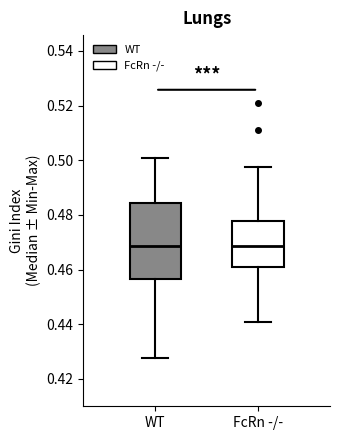

Reading left to right, transcribe this box plot: for each box, give where its median line is, the range the box spans, and where its two whiskers end, as read against the y-axis. The values are not printed on the chart, so give them approximately, as read against the axis.

WT: median 0.468, box 0.456 to 0.484, whiskers 0.428 to 0.500
FcRn -/-: median 0.468, box 0.462 to 0.478, whiskers 0.440 to 0.498